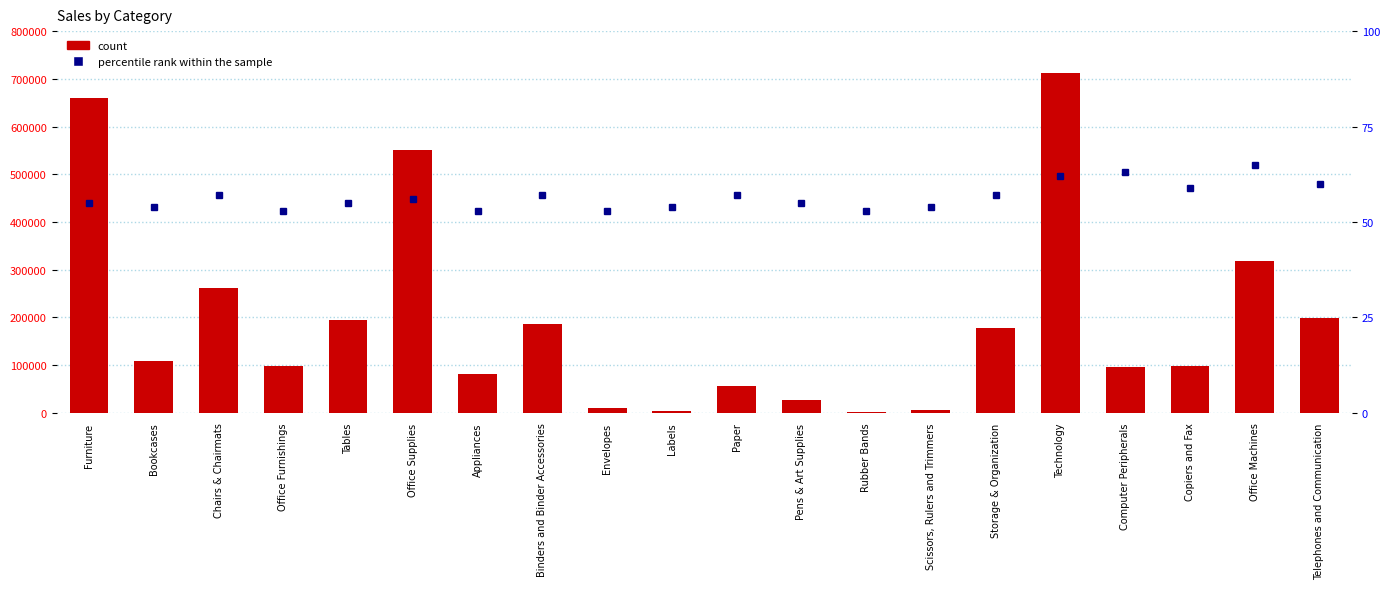

Rank the categories by Sum of Sales value from highest to lowest.

Technology, Furniture, Office Supplies, Office Machines, Chairs & Chairmats, Telephones and Communication, Tables, Binders and Binder Accessories, Storage & Organization, Bookcases, Copiers and Fax, Office Furnishings, Computer Peripherals, Appliances, Paper, Pens & Art Supplies, Envelopes, Scissors, Rulers and Trimmers, Labels, Rubber Bands